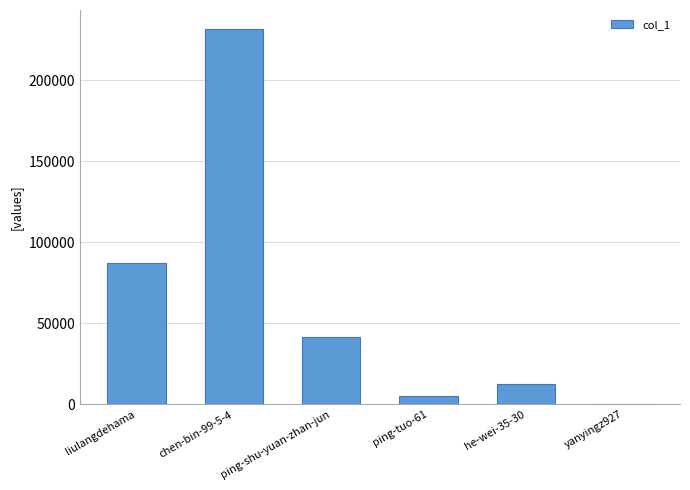

What is the change in value from liulangdehama to chen-bin-99-5-4?

+144492